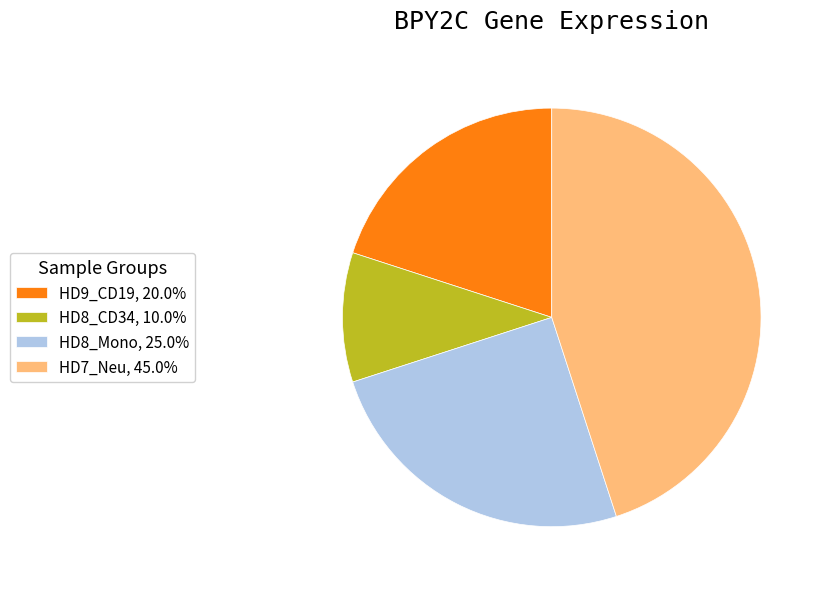

Count the number of slices in the pie.

4